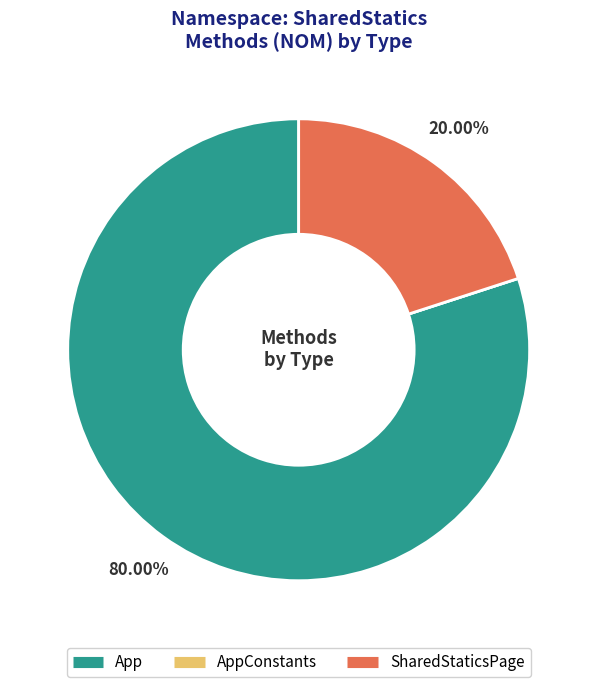

Does any single category account for the majority?

Yes